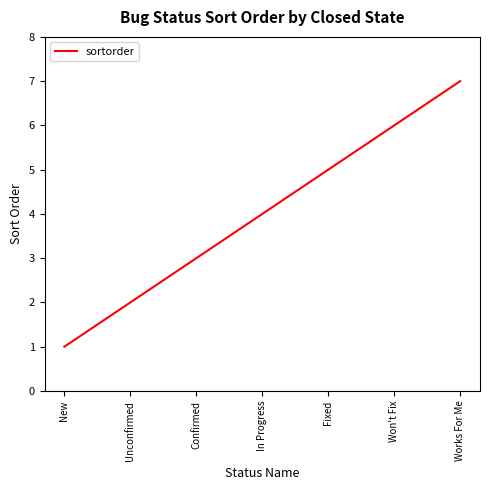

List the labels in order of value, smallest first.

New, Unconfirmed, Confirmed, In Progress, Fixed, Won't Fix, Works For Me